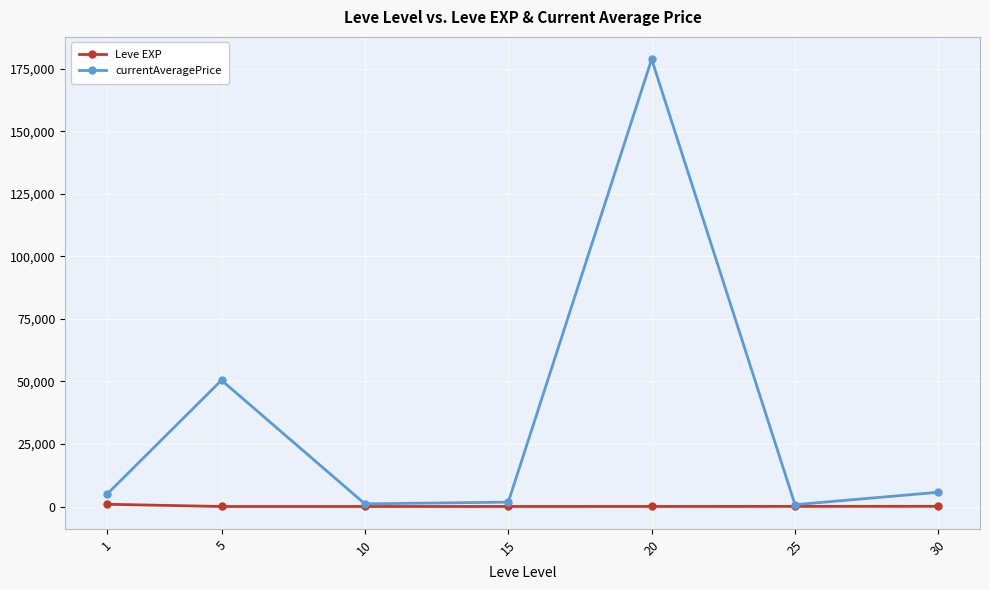

Which series has the largest total across all categories?

currentAveragePrice